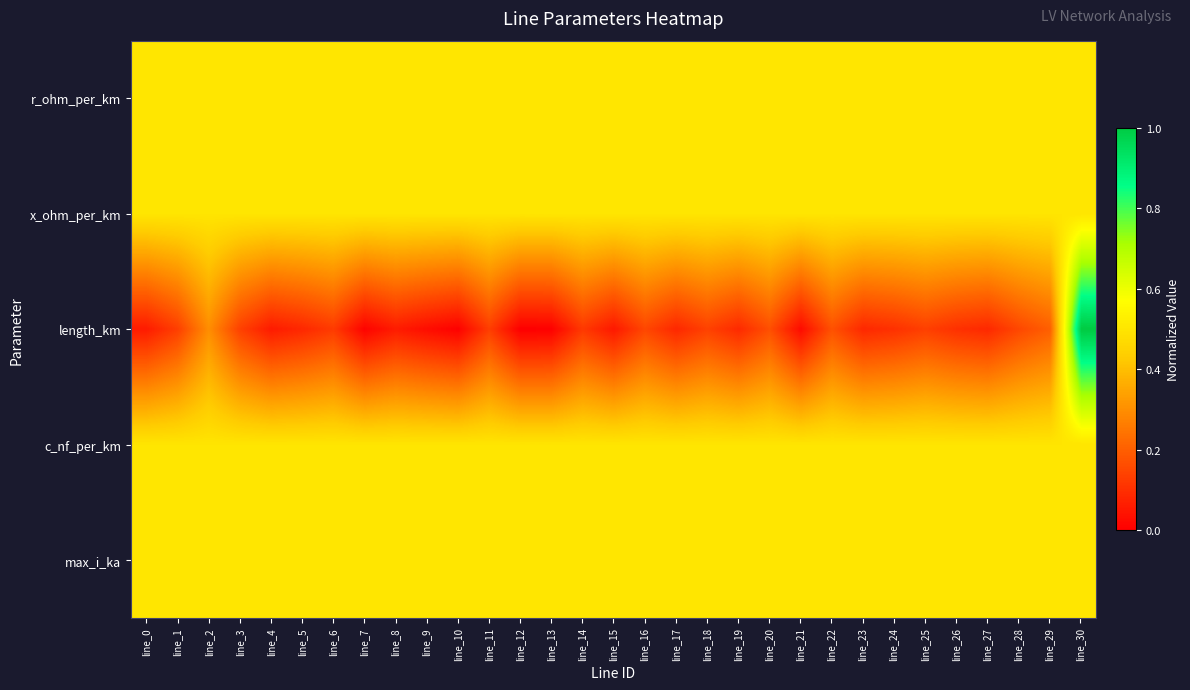

What is the total value across all series at line_16?

2.2